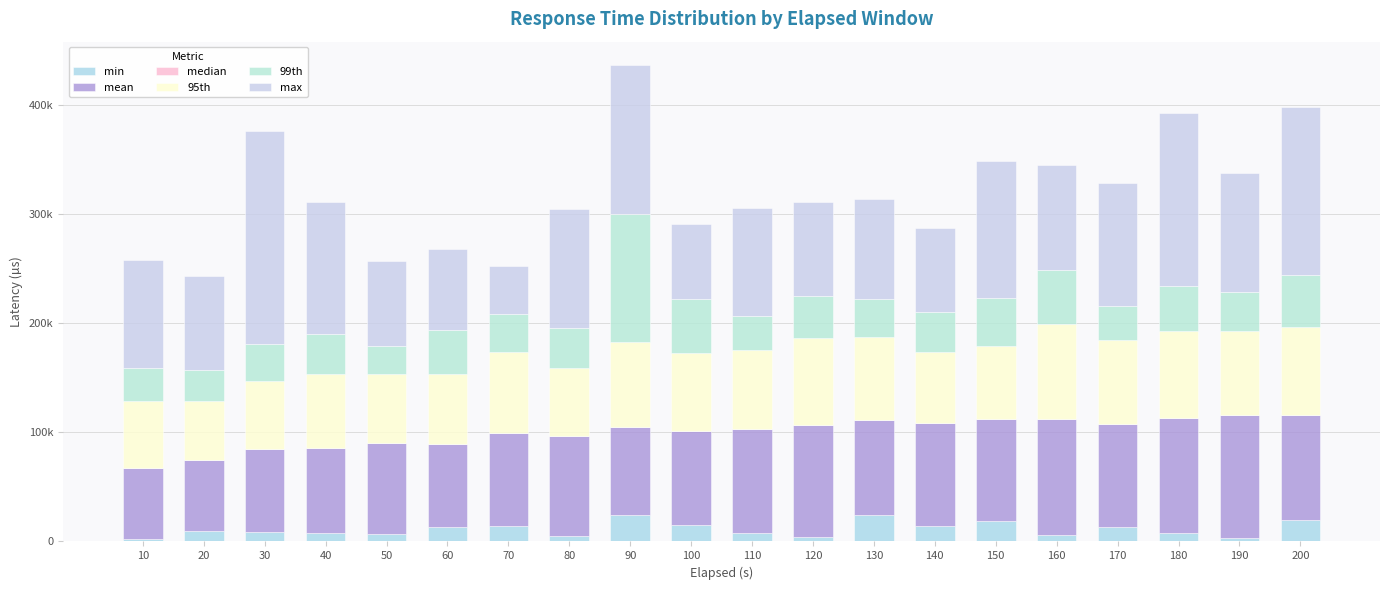

Are the bars horizontal?

No